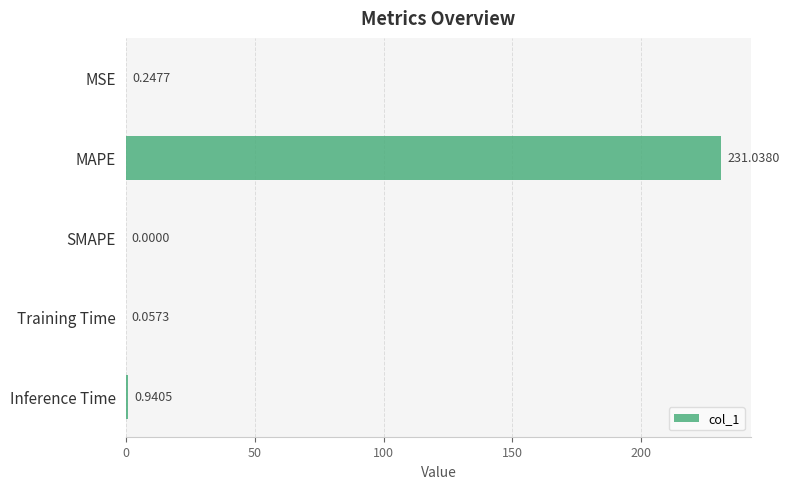

Which label corresponds to the largest value in the chart?

MAPE